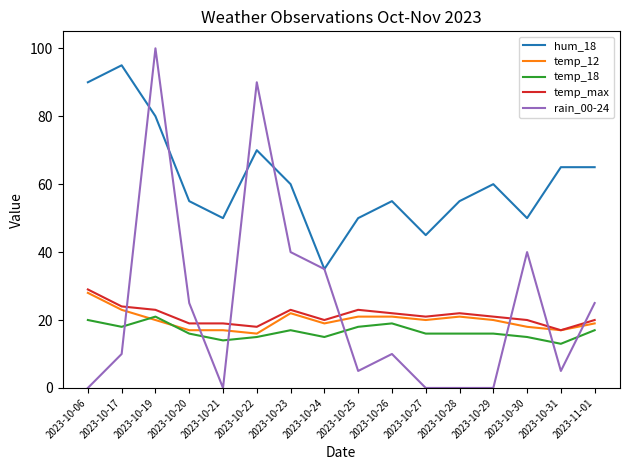

What is the maximum value shown in the chart?

100